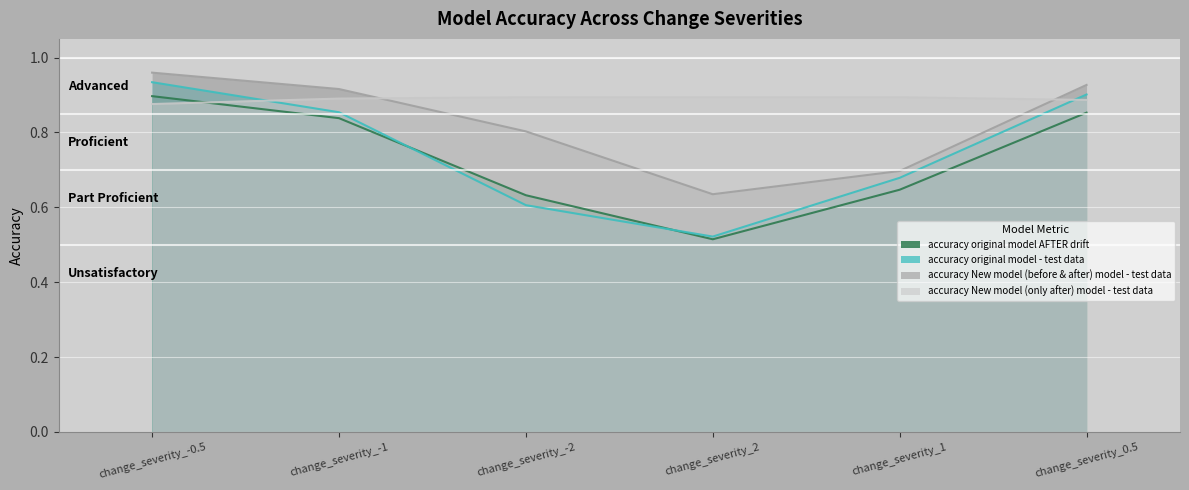

The value of new model all time at change_severity_-2 is 0.0. True or false?

False